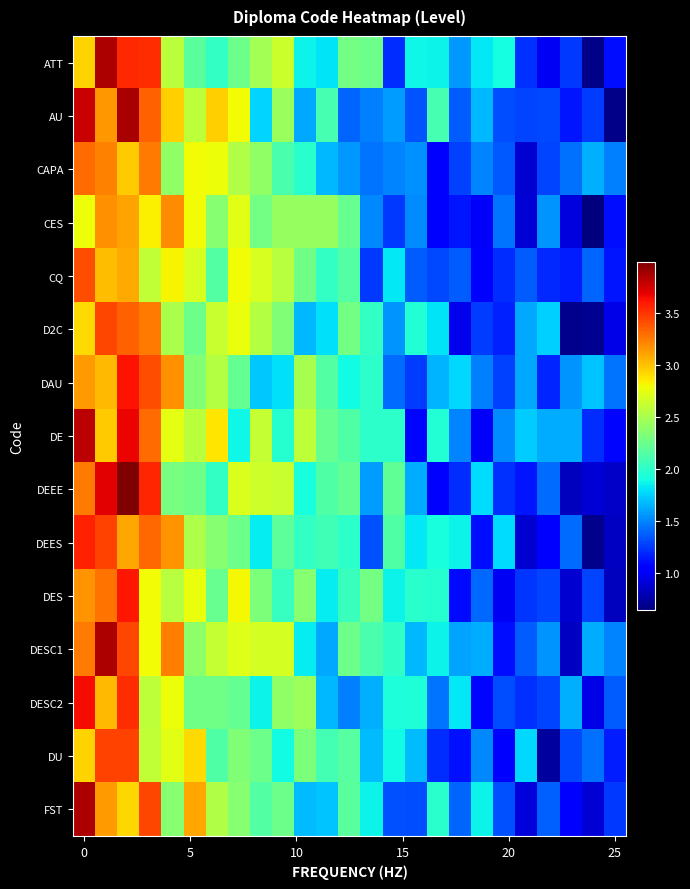

Reading right to left, extract all data points from this chart.

ATT: 1.1	0.7	1.2	1.0	1.2	1.9	1.8	1.6	1.9	1.9	1.2	2.2	2.3	1.8	1.9	2.6	2.5	2.3	2.0	2.2	2.6	3.5	3.5	3.8	2.9
AU: 0.7	1.3	1.1	1.3	1.3	1.3	1.7	1.4	2.1	1.3	1.6	1.5	1.4	2.1	1.6	2.4	1.8	2.8	2.9	2.6	3.0	3.3	3.9	3.1	3.8
CAPA: 1.5	1.6	1.4	1.3	0.9	1.4	1.5	1.3	1.0	1.5	1.5	1.4	1.6	1.7	2.0	2.1	2.4	2.5	2.8	2.8	2.4	3.3	3.0	3.2	3.3
CES: 1.1	0.6	0.9	1.6	0.9	1.4	1.0	1.1	1.1	1.5	1.2	1.5	2.2	2.4	2.4	2.4	2.3	2.7	2.4	2.8	3.2	2.8	3.1	3.2	2.8
CQ: 1.1	1.4	1.2	1.2	1.4	1.2	1.1	1.4	1.3	1.4	1.8	1.2	2.2	2.0	2.3	2.6	2.7	2.8	2.1	2.7	2.8	2.6	3.1	3.0	3.4
D2C: 0.9	0.7	0.7	1.7	1.6	1.2	1.3	1.0	1.8	2.0	1.6	2.0	2.3	1.8	1.7	2.3	2.5	2.8	2.6	2.3	2.5	3.3	3.3	3.4	2.9
DAU: 1.4	1.7	1.5	1.2	1.6	1.3	1.5	1.8	1.7	1.3	1.4	2.0	1.9	2.1	2.5	1.8	1.7	2.2	2.5	2.3	3.2	3.4	3.6	3.0	3.1
DE: 1.1	1.2	1.6	1.6	1.7	1.5	1.0	1.5	2.0	1.1	2.0	2.0	2.1	2.2	2.6	2.0	2.6	1.9	2.9	2.6	2.7	3.3	3.7	3.0	3.8
DEEE: 0.9	0.9	0.8	1.4	1.1	1.2	1.8	1.2	1.1	1.6	2.2	1.6	2.2	2.1	1.9	2.6	2.6	2.7	2.0	2.3	2.3	3.6	4.0	3.7	3.2
DEES: 0.8	0.7	1.4	1.1	0.9	1.8	1.1	1.9	1.9	1.8	2.1	1.3	2.0	2.1	2.0	2.2	1.8	2.2	2.4	2.5	3.2	3.3	3.1	3.4	3.6
DES: 0.8	1.3	0.9	1.3	1.2	1.0	1.4	1.1	2.0	2.0	1.9	2.3	2.0	1.8	2.4	2.0	2.3	2.8	2.2	2.8	2.5	2.8	3.6	3.3	3.2
DESC1: 1.5	1.6	0.8	1.5	1.4	1.1	1.6	1.6	1.9	1.7	2.0	2.1	2.3	1.6	1.8	2.7	2.7	2.7	2.6	2.4	3.2	2.8	3.4	3.8	3.3
DESC2: 1.4	0.9	1.6	1.3	1.2	1.3	1.1	1.8	1.4	1.9	1.9	1.6	1.5	1.7	2.4	2.4	1.9	2.2	2.3	2.3	2.8	2.6	3.5	3.0	3.6
DU: 1.2	1.4	1.3	0.7	1.8	1.0	1.5	1.1	1.2	1.7	1.9	1.7	2.2	2.1	2.3	1.9	2.3	2.3	2.1	2.9	2.7	2.6	3.4	3.4	2.9
FST: 1.2	0.9	1.0	1.4	0.9	1.3	1.9	1.4	2.0	1.3	1.3	1.9	2.2	1.7	1.7	2.3	2.1	2.4	2.5	3.1	2.4	3.4	2.9	3.1	3.9